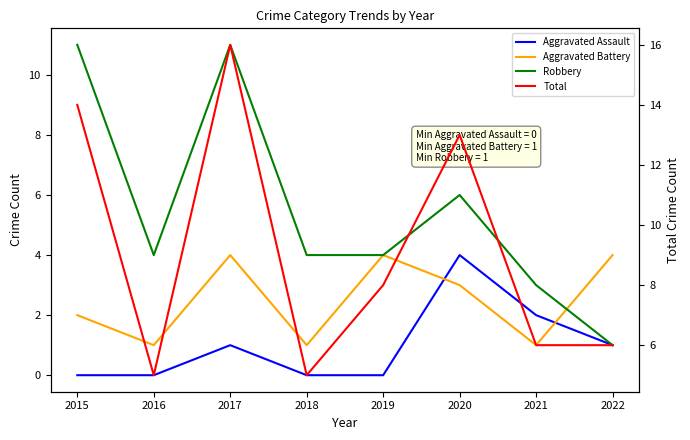

The value of Total at 2021 is 4. True or false?

False